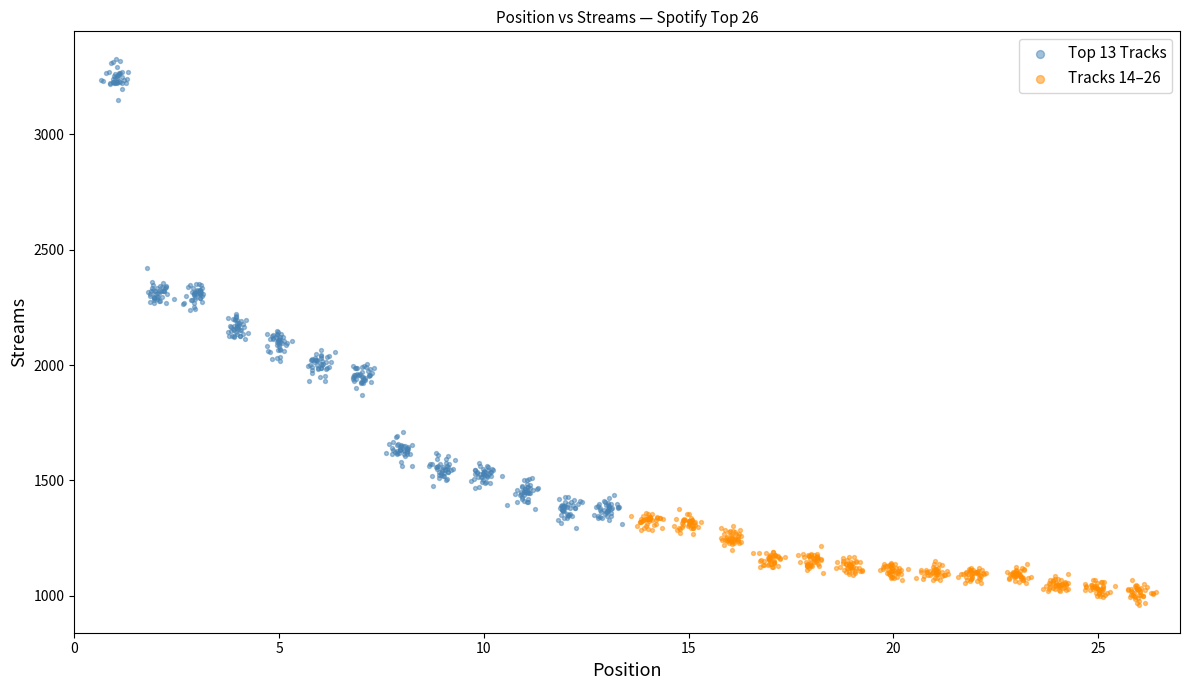

Which series contains the highest Y value?

Top 13 Tracks